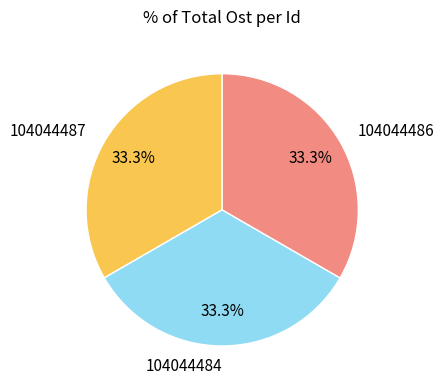

Is it true that 104044484 is 43% of the pie?

False